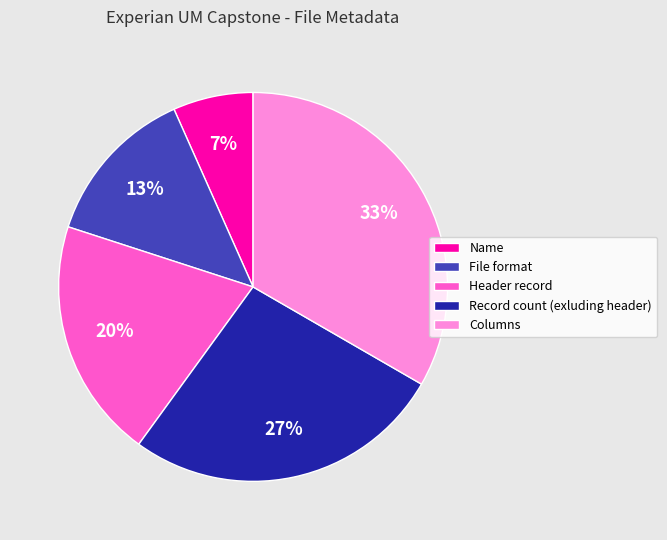

Rank the categories by value from lowest to highest.

Name, File format, Header record, Record count (exluding header), Columns